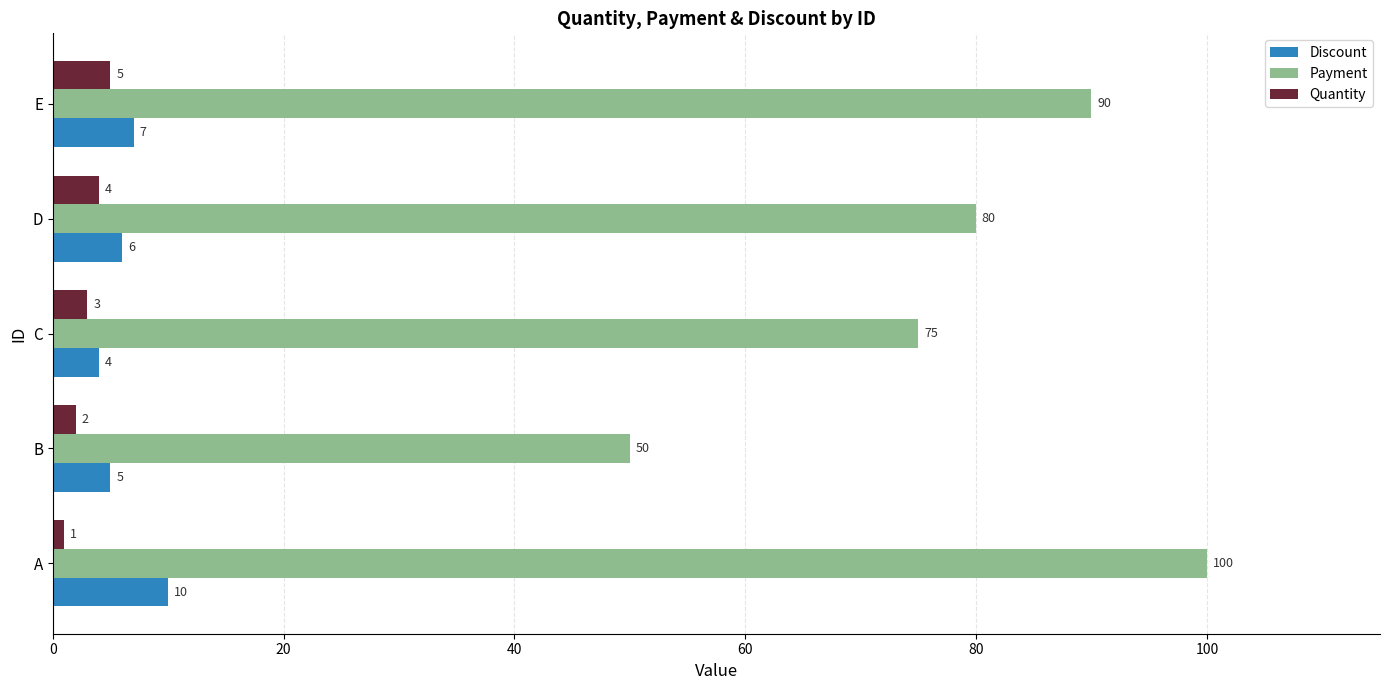

Which series changed the most between B and D?

Payment